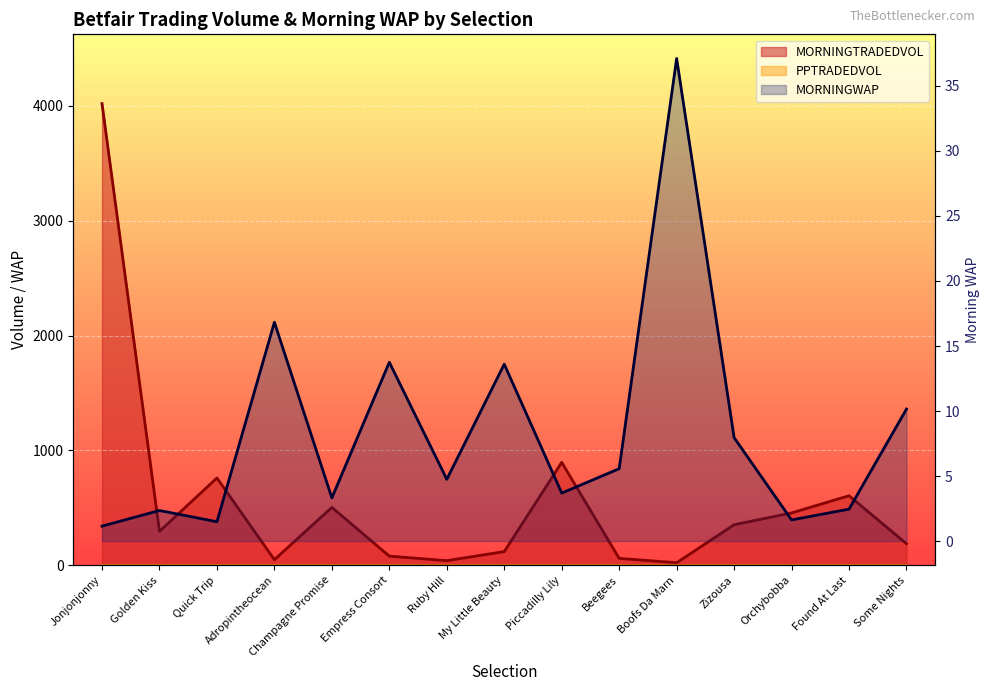

Rank the series by their maximum value, from lowest to highest.

MORNINGWAP, MORNINGTRADEDVOL